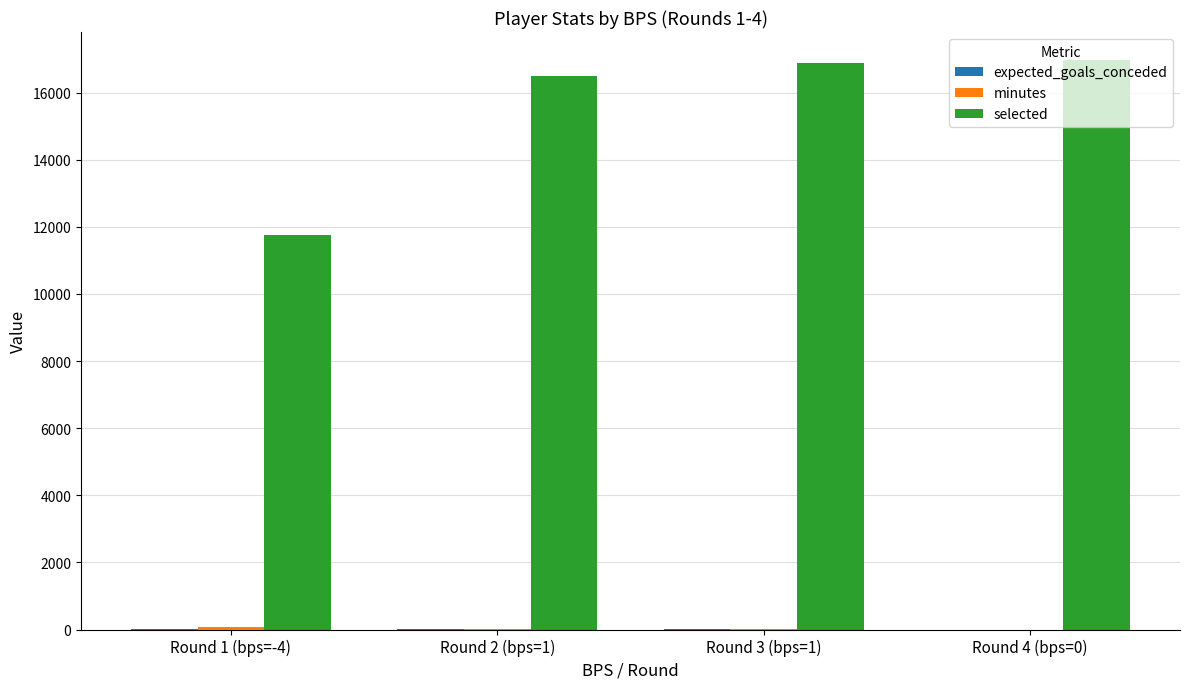

How many series are shown in this chart?

3